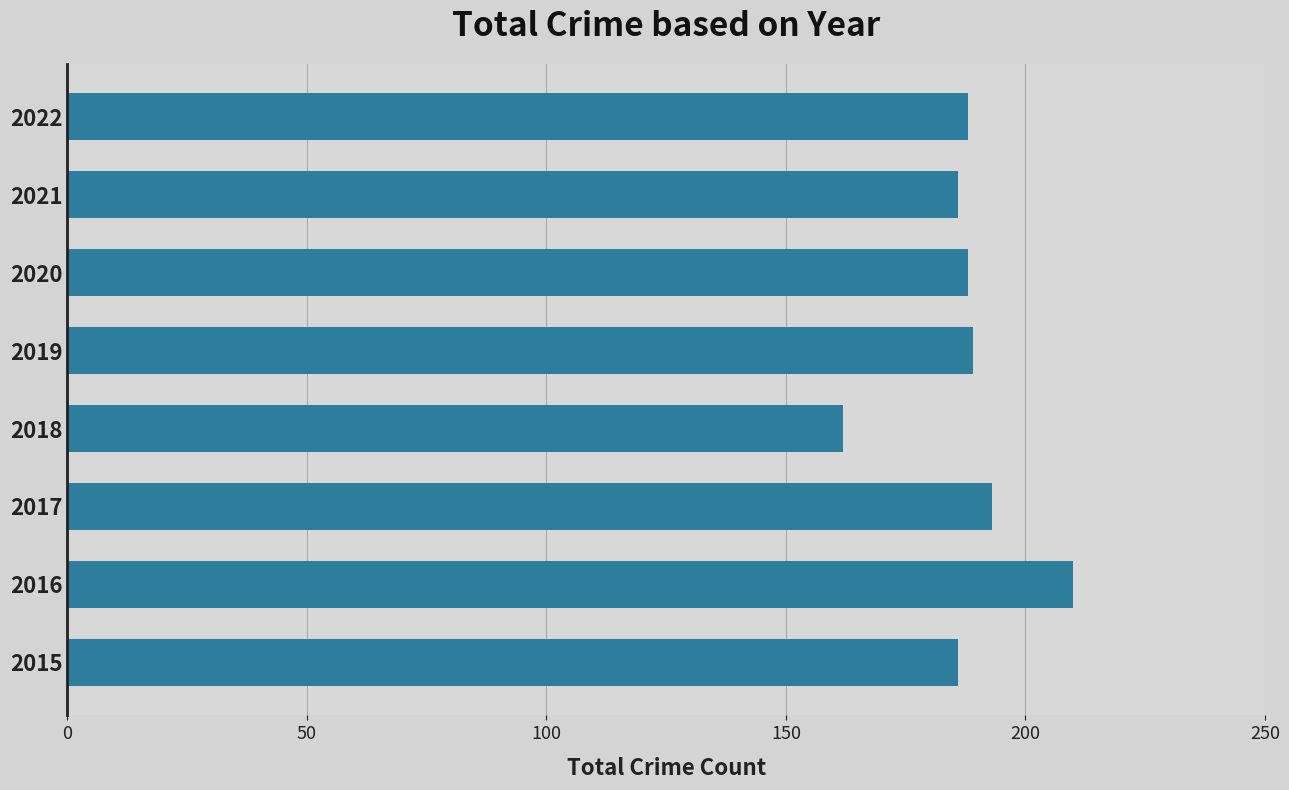

Reading bottom to top, transcribe all the data shown in this chart.

2015=186	2016=210	2017=193	2018=162	2019=189	2020=188	2021=186	2022=188